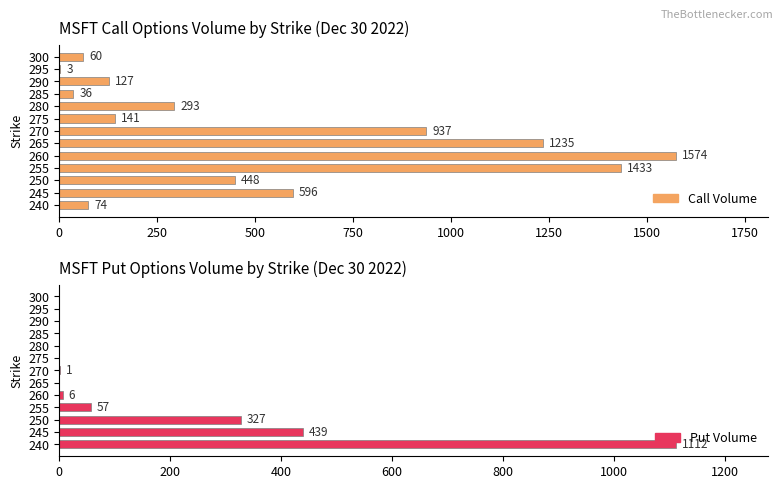

Count the number of categories in the chart.

13